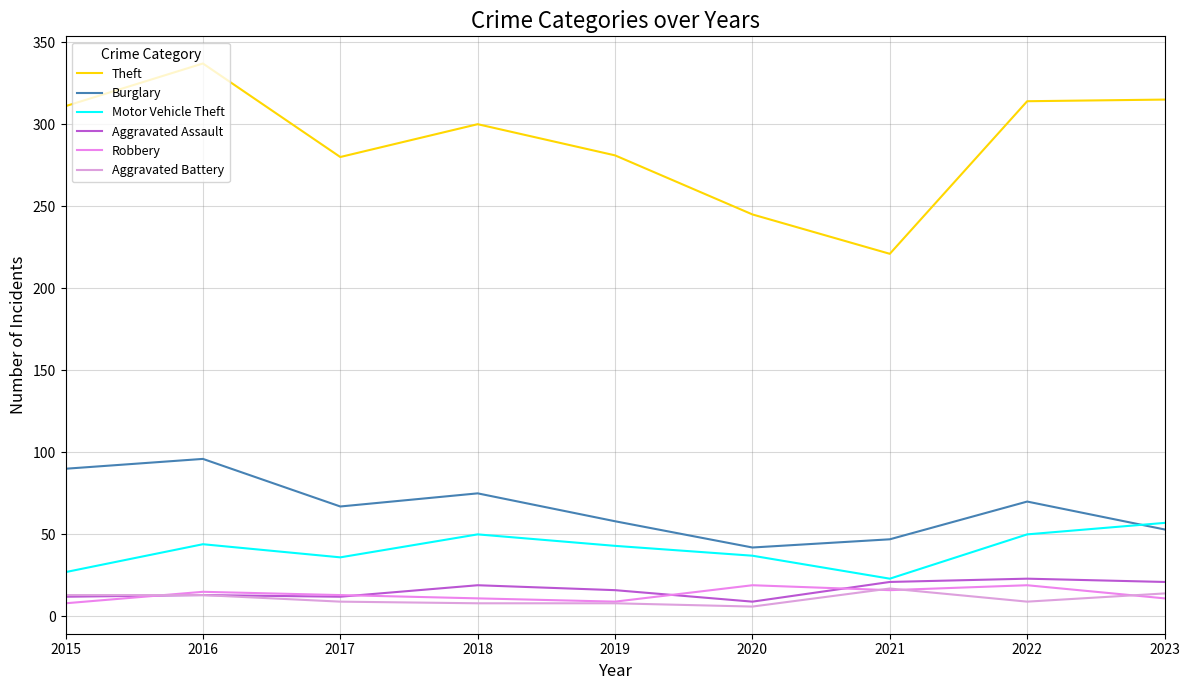

Does the chart display data point markers on the line(s)?

No